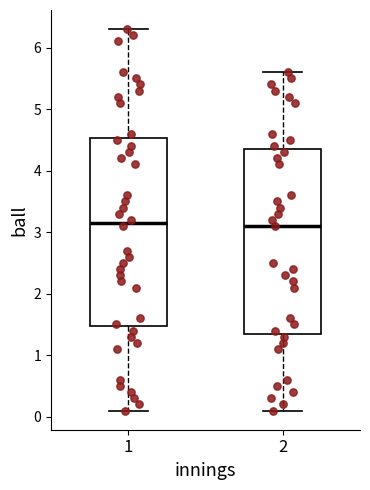

Where does the upper whisker of the box at x = 2 end on the y-axis? The values are not printed on the chart, so give them approximately, as read against the axis.

5.6